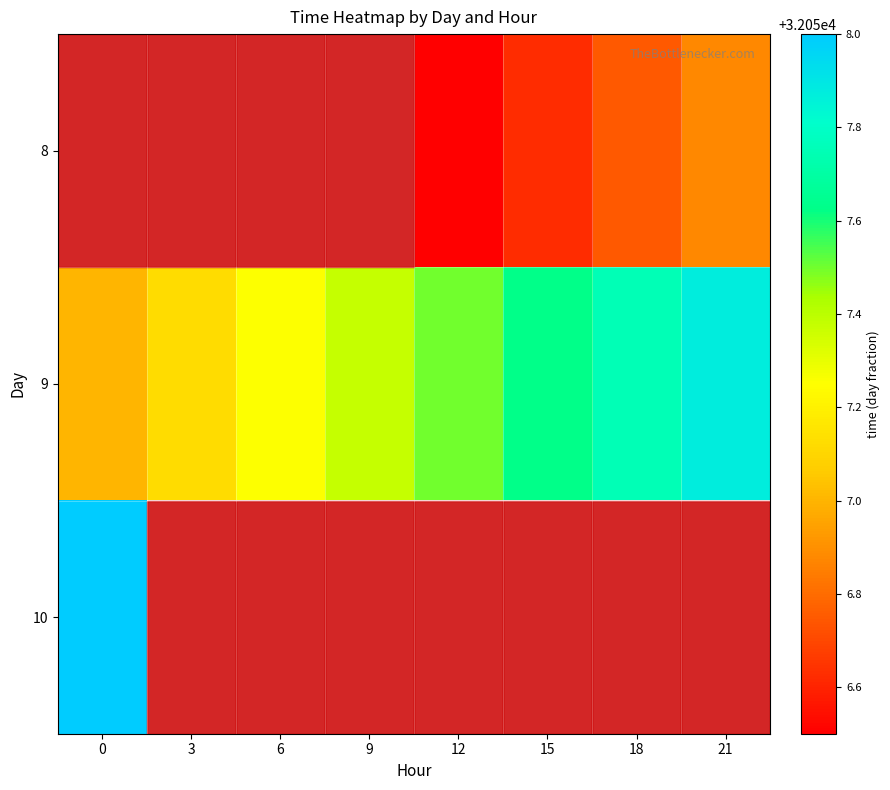

What is the difference between the maximum and minimum values in the 9 series?

0.9